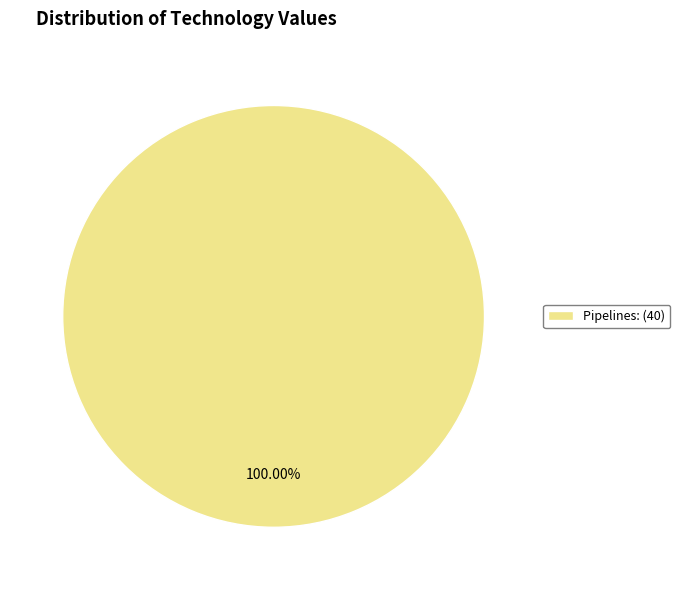

Rank the categories by value from highest to lowest.

Pipelines: (40)